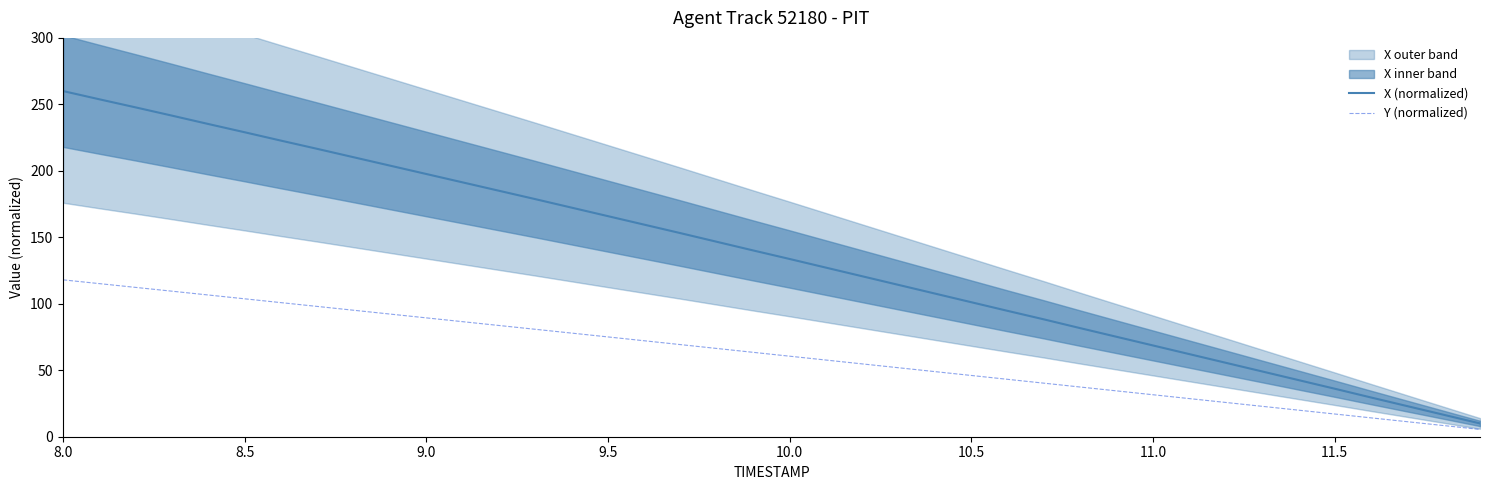

Does the chart have visible grid lines?

No